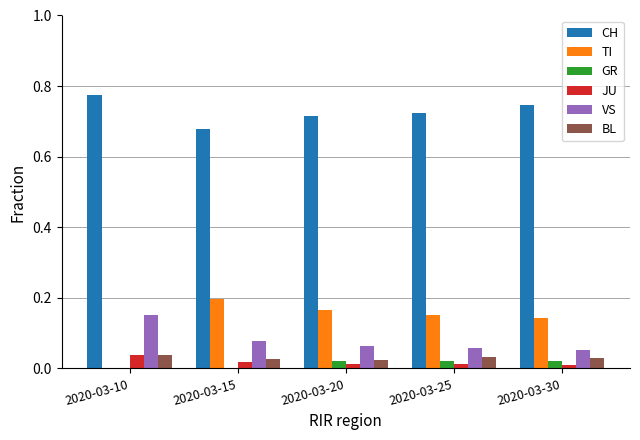

What are all the series names shown in the legend?

CH, TI, GR, JU, VS, BL